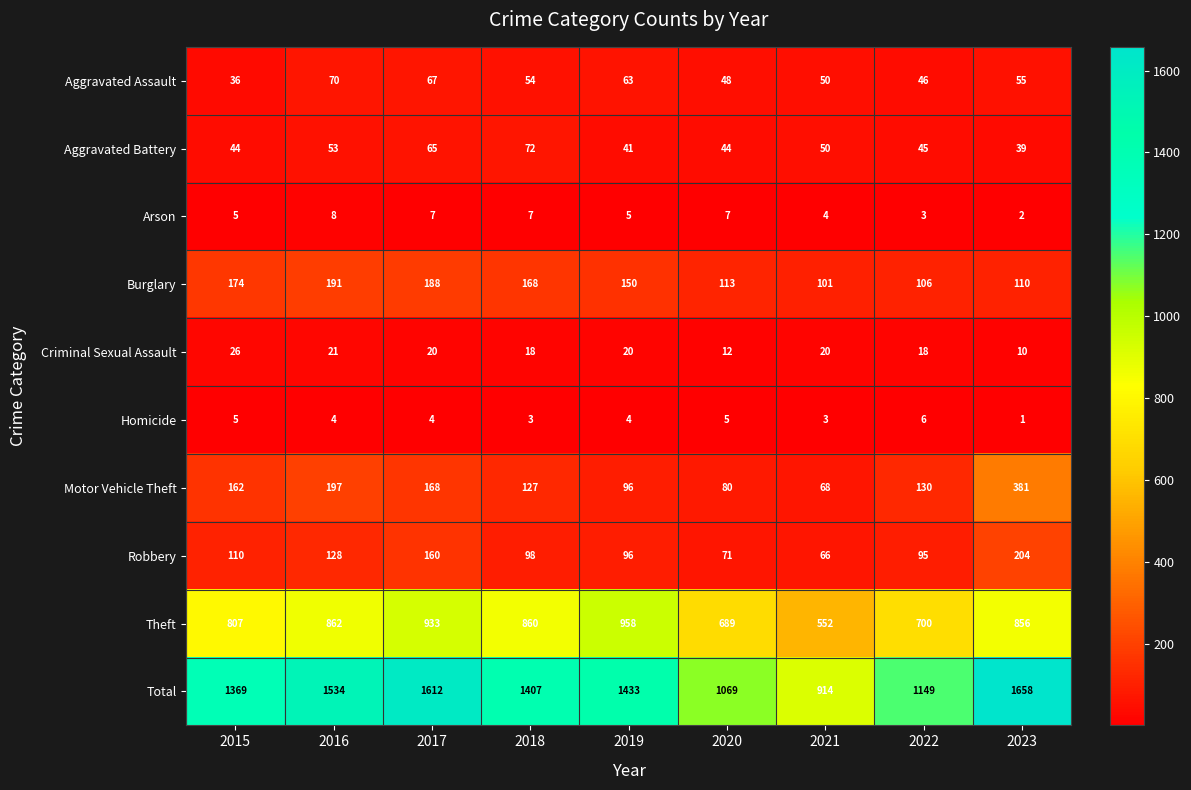

The value of Burglary at 2019 is 103. True or false?

False